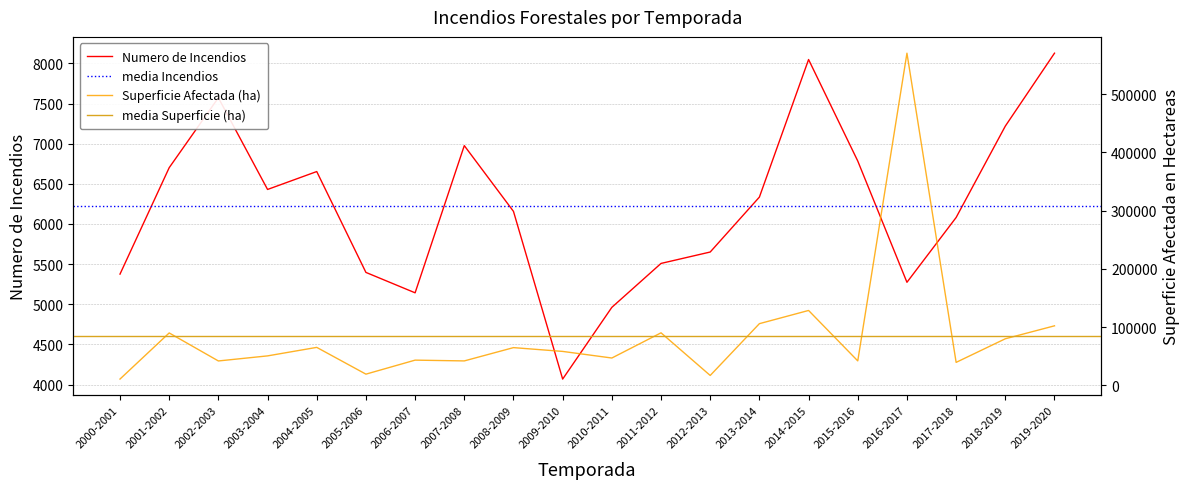

Does the chart display data point markers on the line(s)?

No